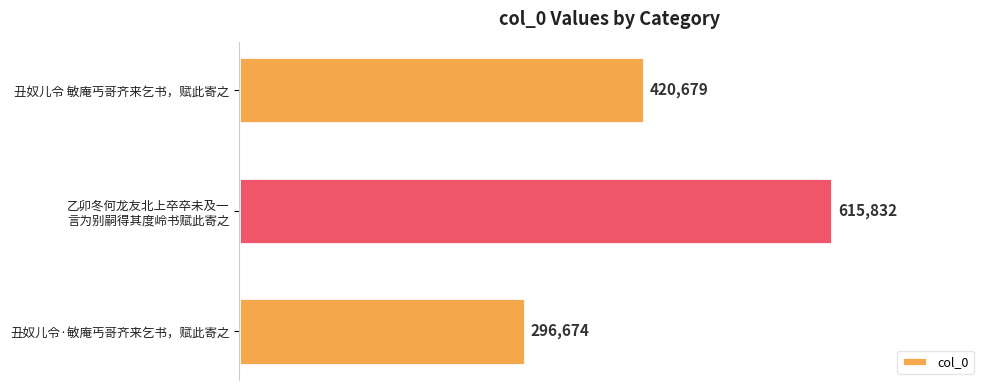

Reading bottom to top, transcribe all the data shown in this chart.

296674	615832	420679